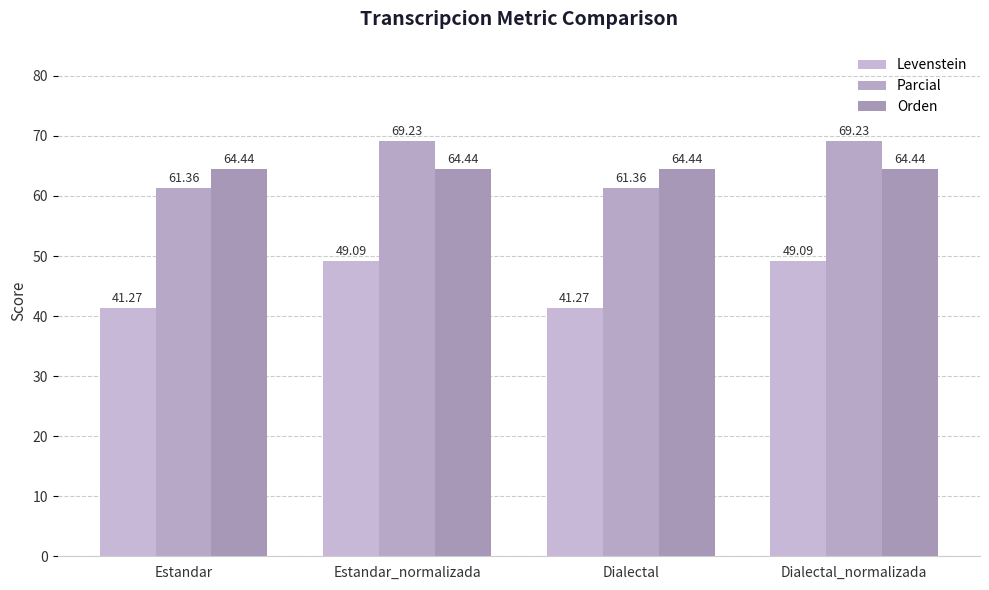

Is it true that Levenstein equals 78.0 at Dialectal_normalizada?

False